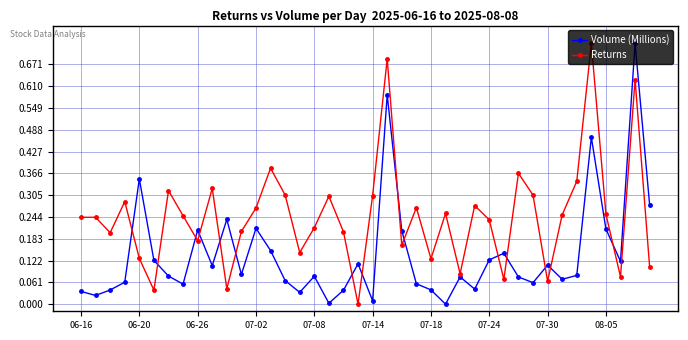

Count the number of data series in this chart.

2